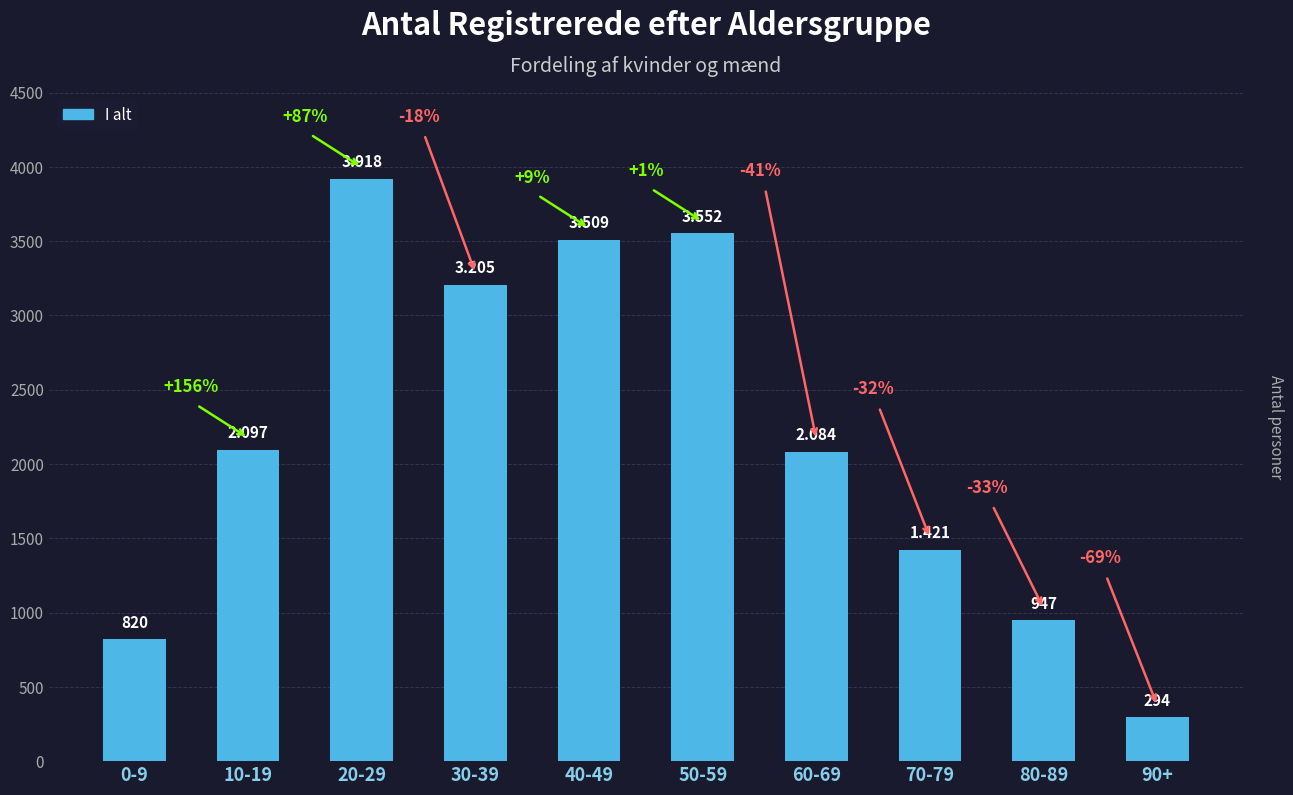

Which category has the lowest value across all series?

90+